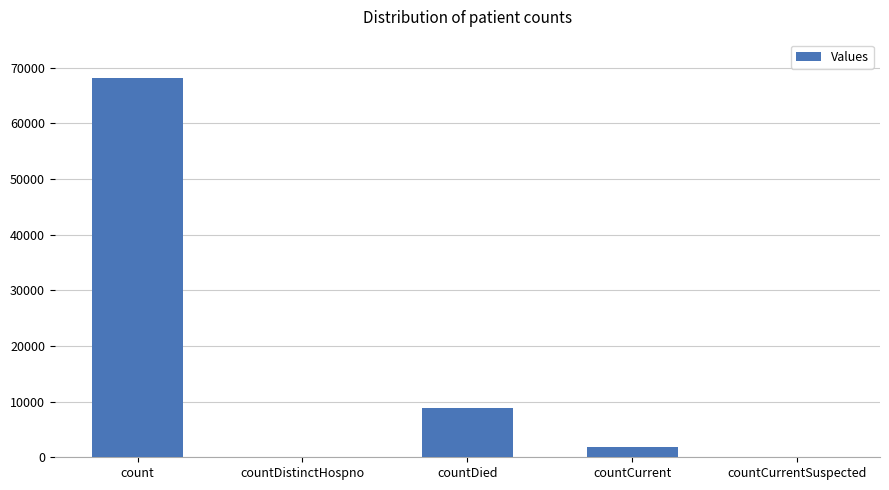

What is the sum of the values at countDied and countCurrentSuspected?

8848